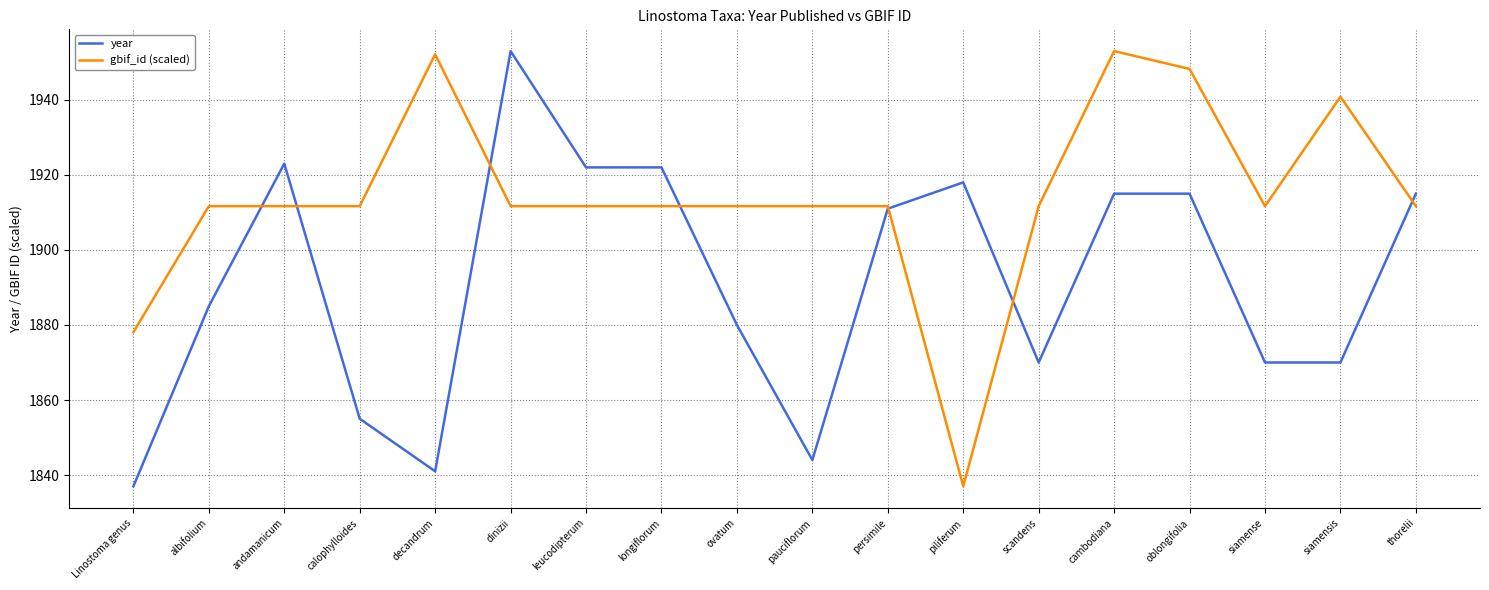

What is the greatest value displayed?

1953.0